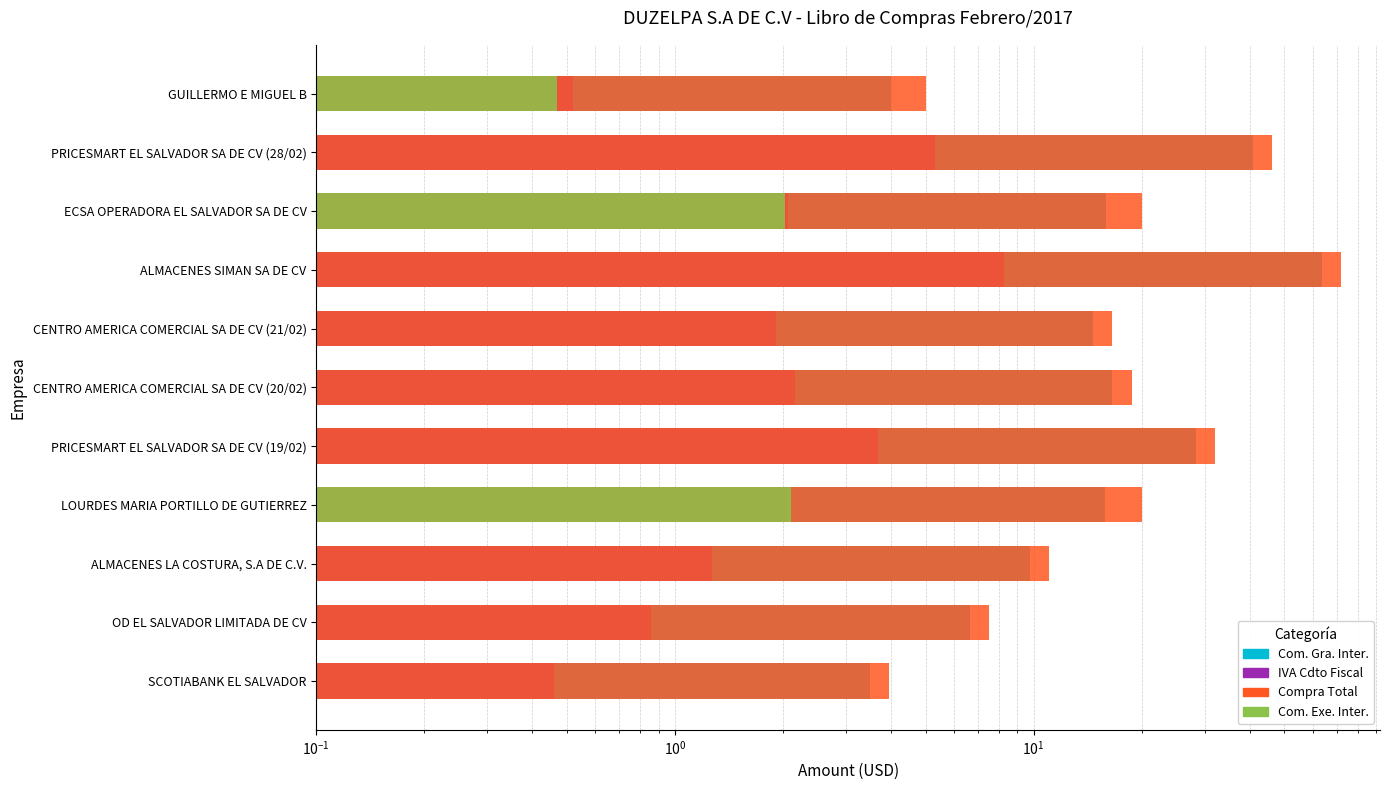

Reading right to left, extract all data points from this chart.

Com. Gra. Inter.: 4.0	40.8	15.9	63.5	14.7	16.6	28.3	15.8	9.8	6.6	3.5
IVA Cdto Fiscal: 0.5	5.3	2.1	8.3	1.9	2.2	3.7	2.1	1.3	0.9	0.5
Compra Total: 5.0	46.1	20.0	71.8	16.6	18.8	32.0	20.0	11.1	7.5	4.0
Com. Exe. Inter.: 0.5	0.0	2.0	0.0	0.0	0.0	0.0	2.1	0.0	0.0	0.0